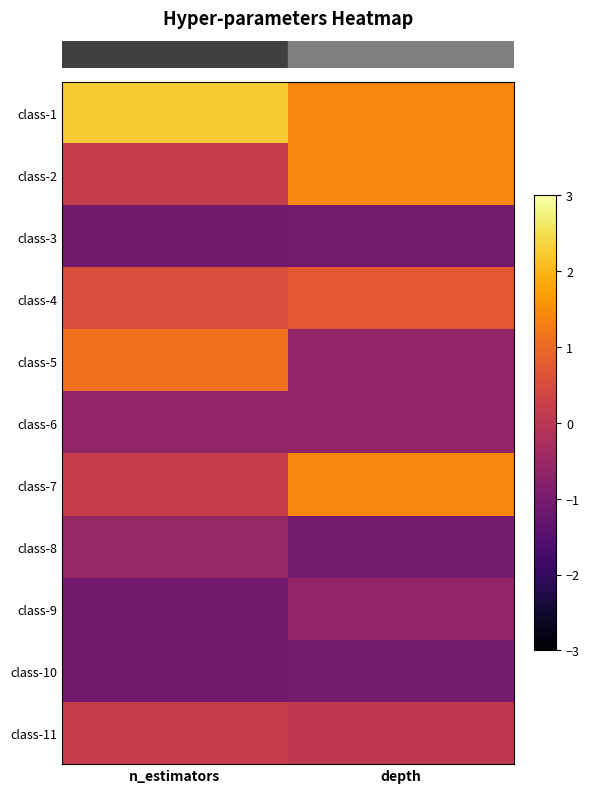

At how many categories does at least one series exceed 0?

2